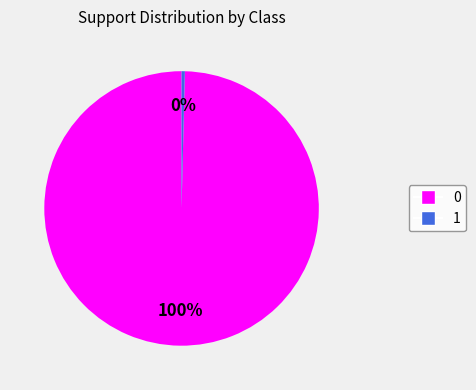

Count the number of slices in the pie.

2